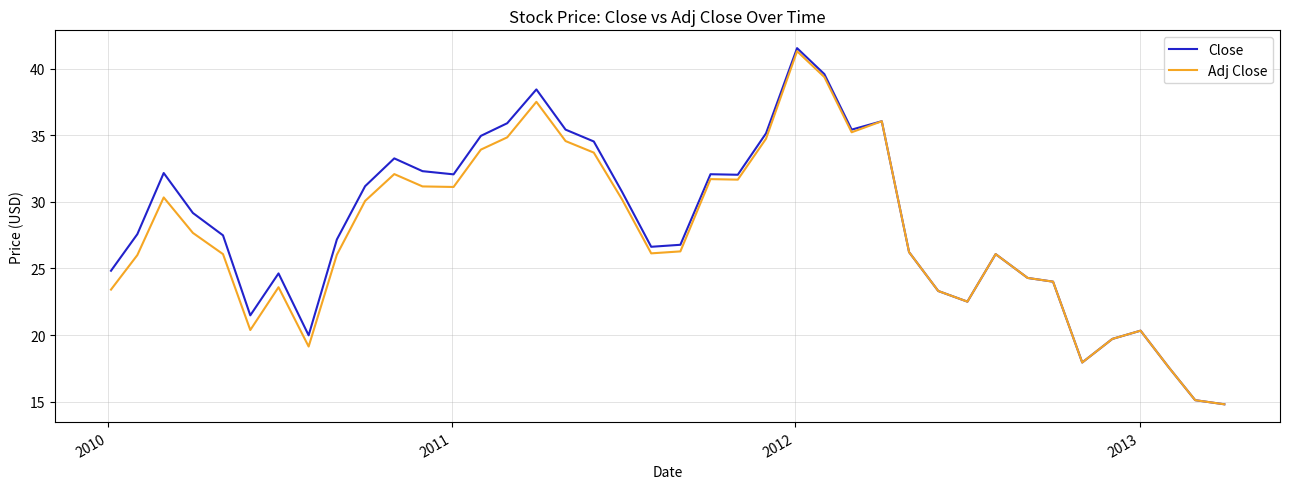

What is the minimum value for Adj Close?

14.8